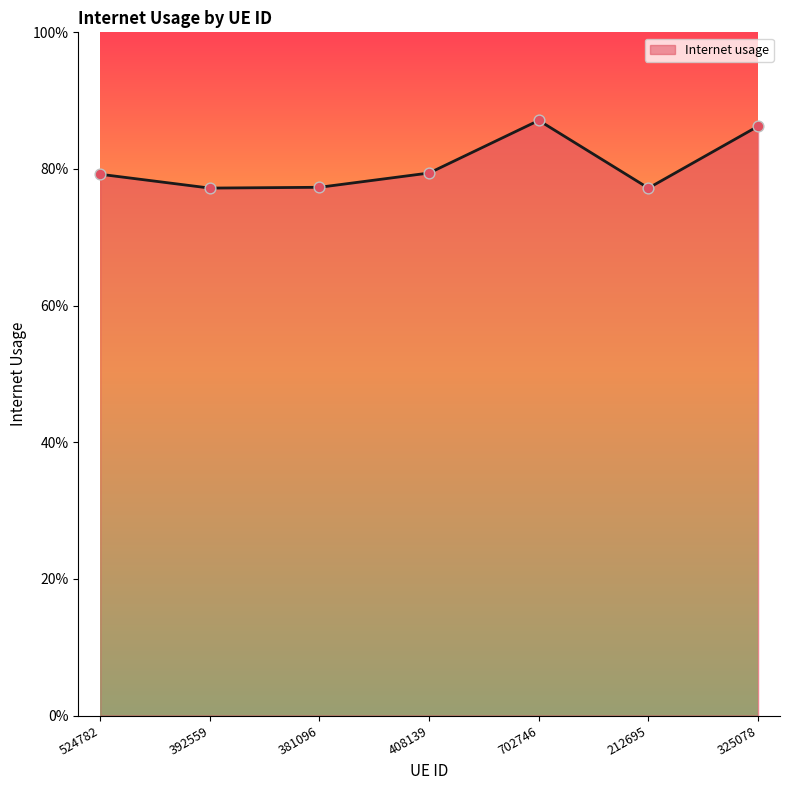

Is this an area chart (filled region under the line)?

Yes